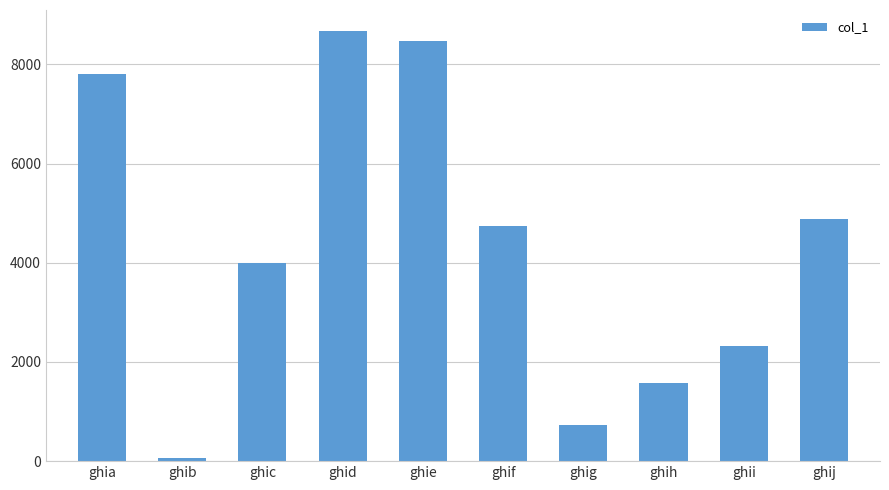

Which label corresponds to the largest value in the chart?

ghid